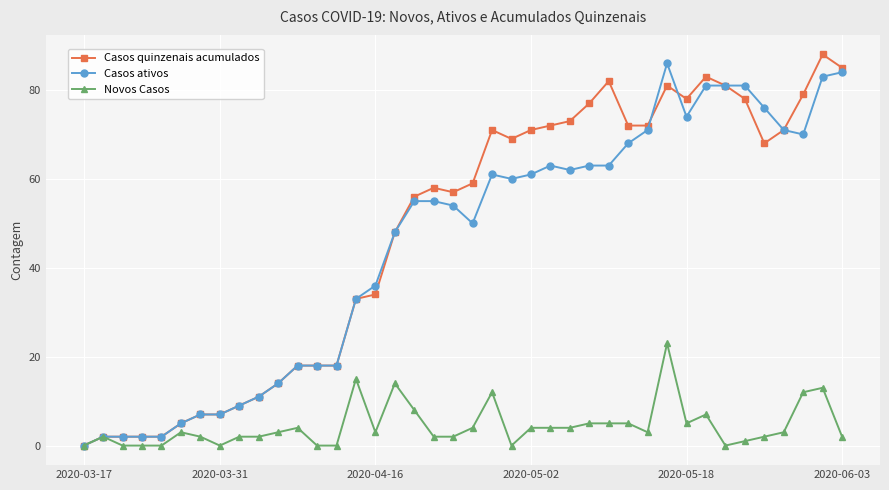

What is the value of the Casos quinzenais acumulados point at the 6th from the left?

5